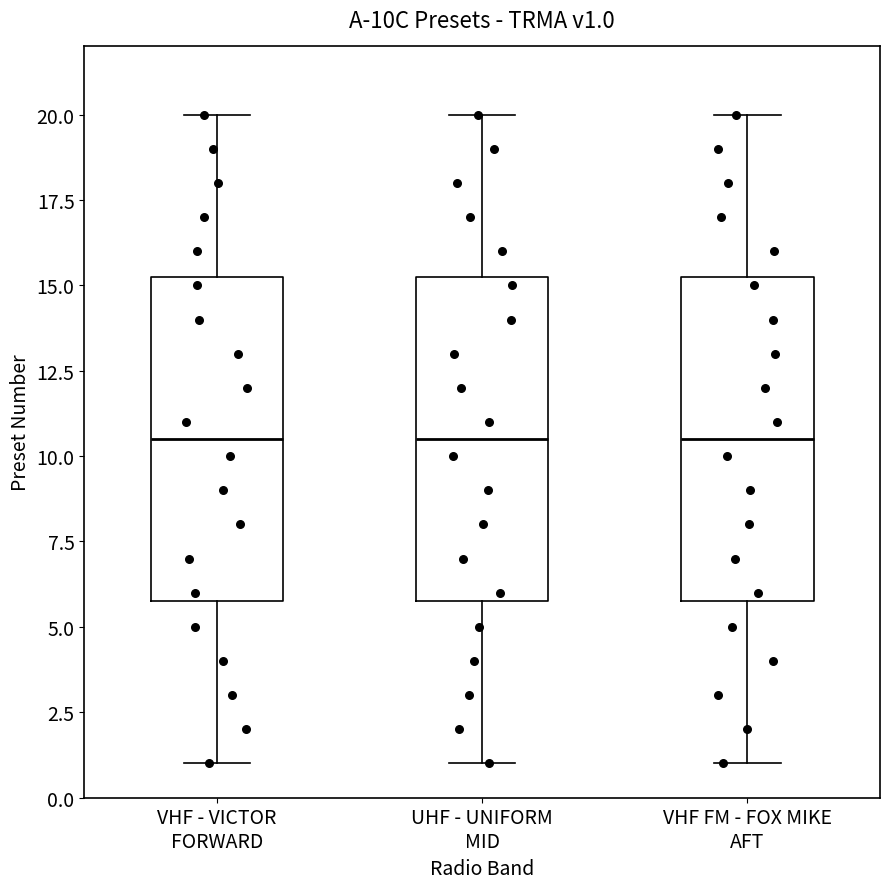

Where is the lower edge of the box for VHF FM - FOX MIKE AFT on the y-axis? The values are not printed on the chart, so give them approximately, as read against the axis.

6.0